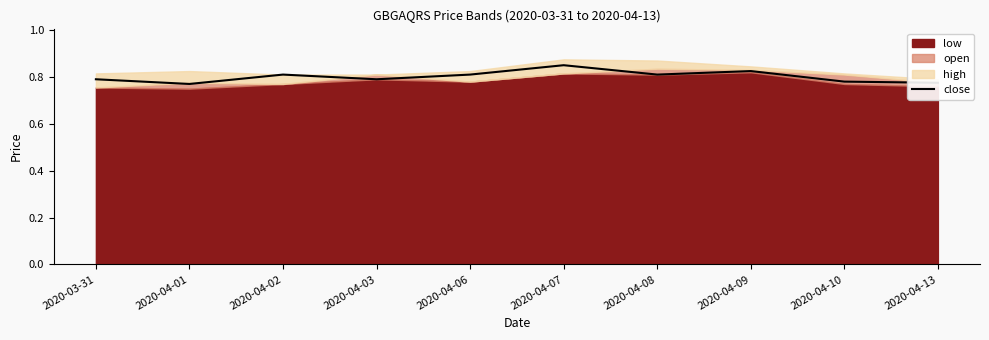

Does the chart display data point markers on the line(s)?

No